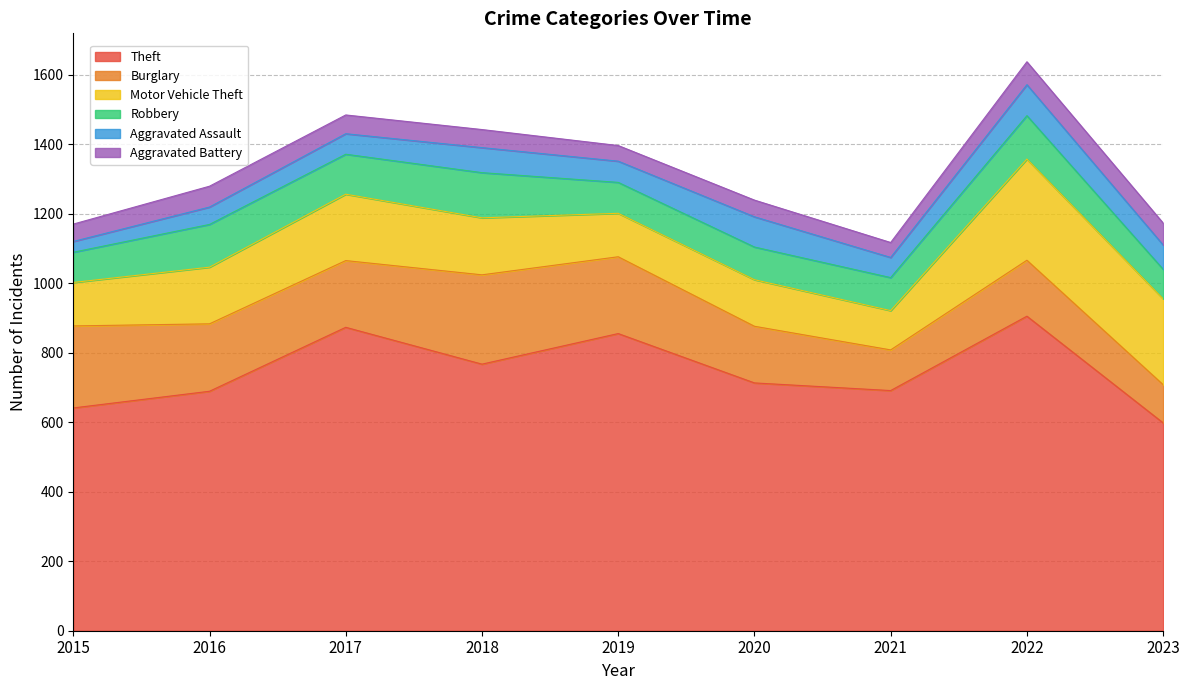

True or false: Aggravated Assault and Robbery intersect in this chart.

False